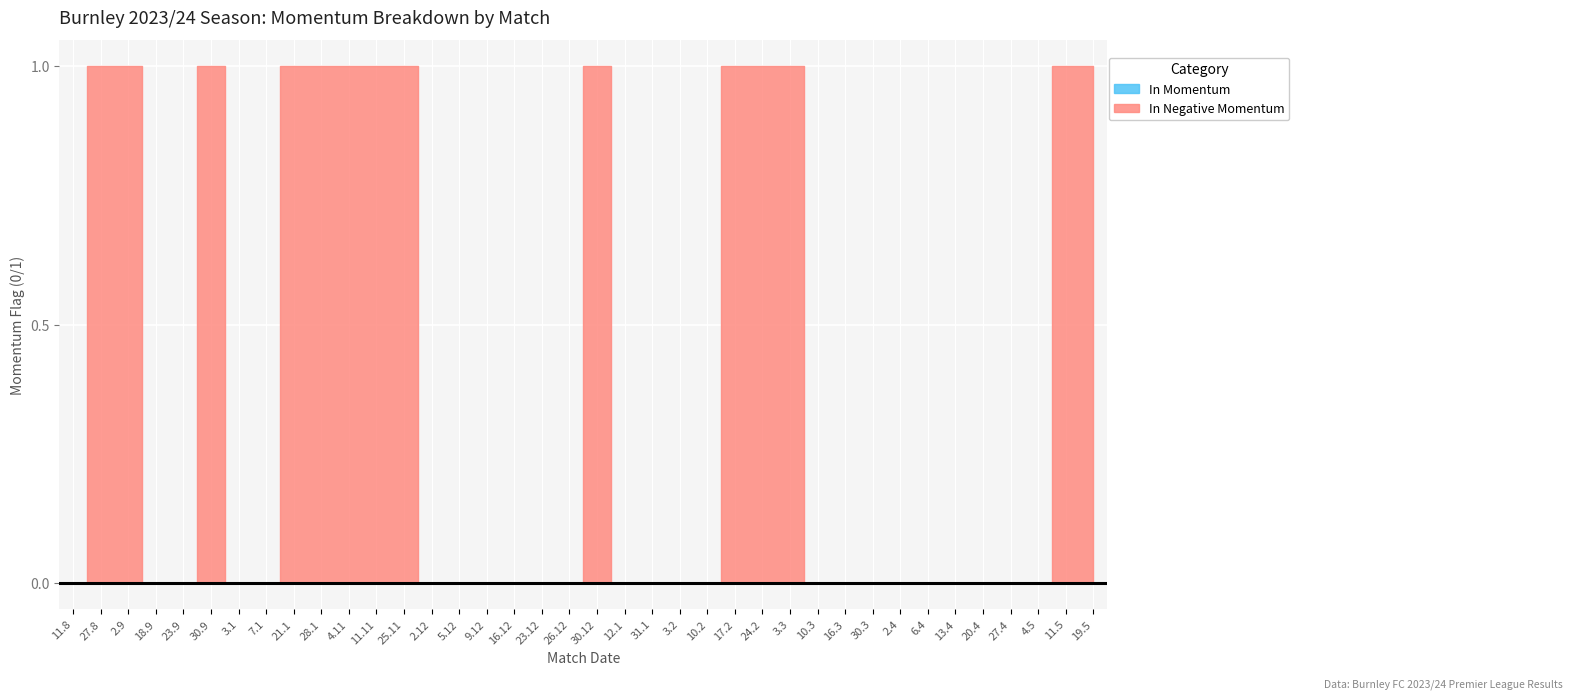

What are all the series names shown in the legend?

In Momentum, In Negative Momentum